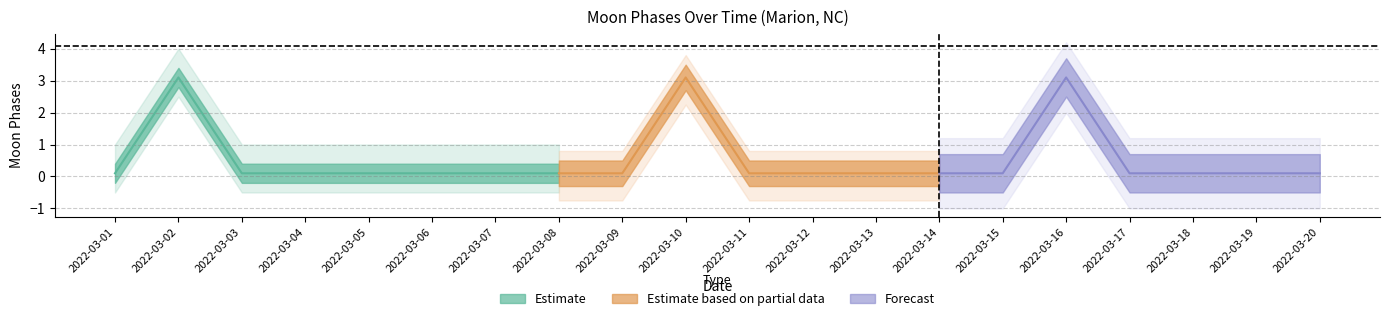

At which category does the chart reach its minimum across all series?

2022-03-01